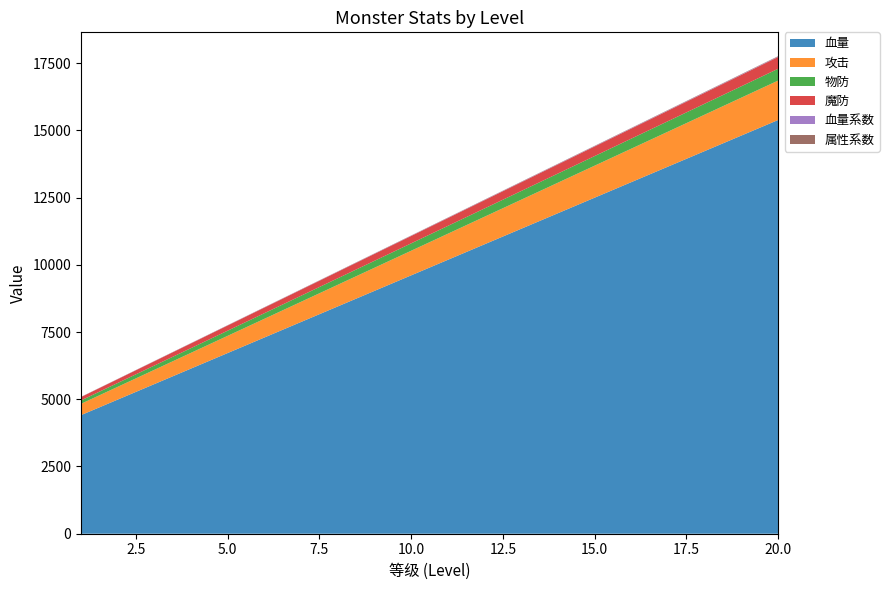

Reading left to right, extract all data points from this chart.

血量: 1=4410.0	2=4987.5	3=5565.0	4=6142.5	5=6720.0	6=7297.5	7=7875.0	8=8452.5	9=9030.0	10=9607.5	11=10185.0	12=10762.5	13=11340.0	14=11917.5	15=12495.0	16=13072.5	17=13650.0	18=14227.5	19=14805.0	20=15382.5
攻击: 1=420.0	2=475.0	3=530.0	4=585.0	5=640.0	6=695.0	7=750.0	8=805.0	9=860.0	10=915.0	11=970.0	12=1025.0	13=1080.0	14=1135.0	15=1190.0	16=1245.0	17=1300.0	18=1355.0	19=1410.0	20=1465.0
物防: 1=126.0	2=142.5	3=159.0	4=175.5	5=192.0	6=208.5	7=225.0	8=241.5	9=258.0	10=274.5	11=291.0	12=307.5	13=324.0	14=340.5	15=357.0	16=373.5	17=390.0	18=406.5	19=423.0	20=439.5
魔防: 1=126.0	2=142.5	3=159.0	4=175.5	5=192.0	6=208.5	7=225.0	8=241.5	9=258.0	10=274.5	11=291.0	12=307.5	13=324.0	14=340.5	15=357.0	16=373.5	17=390.0	18=406.5	19=423.0	20=439.5
血量系数: 1=4.2	2=4.8	3=5.3	4=5.8	5=6.4	6=7.0	7=7.5	8=8.1	9=8.6	10=9.2	11=9.7	12=10.2	13=10.8	14=11.3	15=11.9	16=12.4	17=13.0	18=13.6	19=14.1	20=14.7
属性系数: 1=4.2	2=4.8	3=5.3	4=5.8	5=6.4	6=7.0	7=7.5	8=8.1	9=8.6	10=9.2	11=9.7	12=10.2	13=10.8	14=11.3	15=11.9	16=12.4	17=13.0	18=13.6	19=14.1	20=14.7